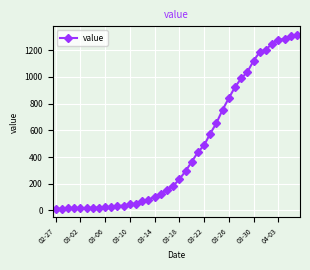

What is the smallest value displayed?

13